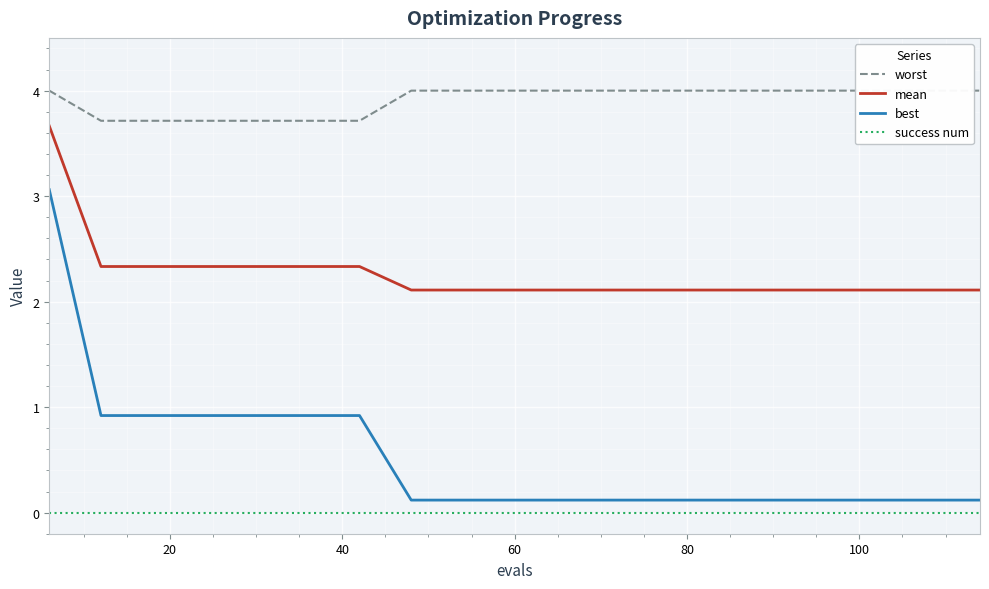

What is the difference between the second highest and second lowest values in the mean series?

0.2